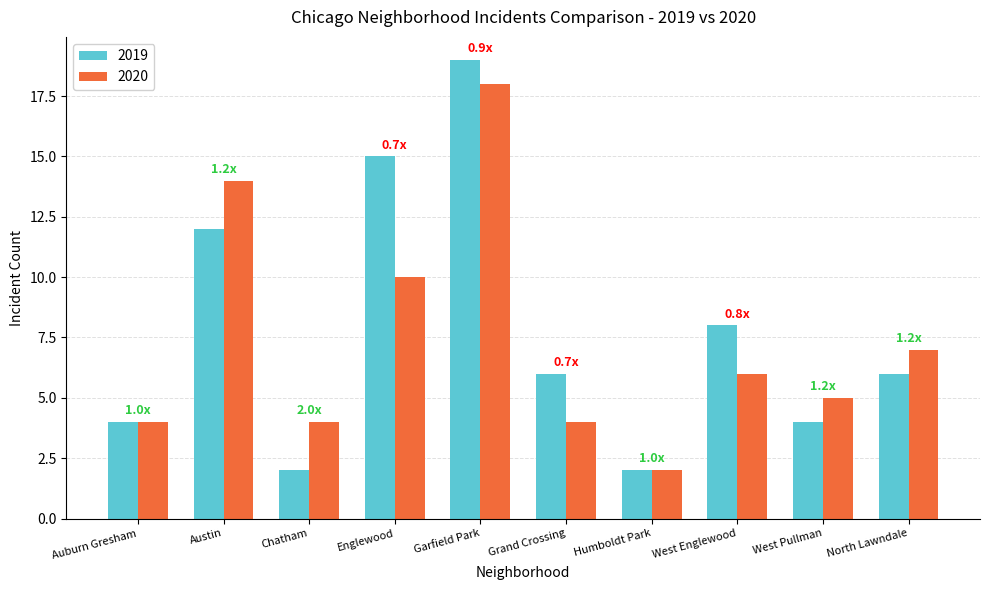

Which series has the largest range (max minus min)?

2019